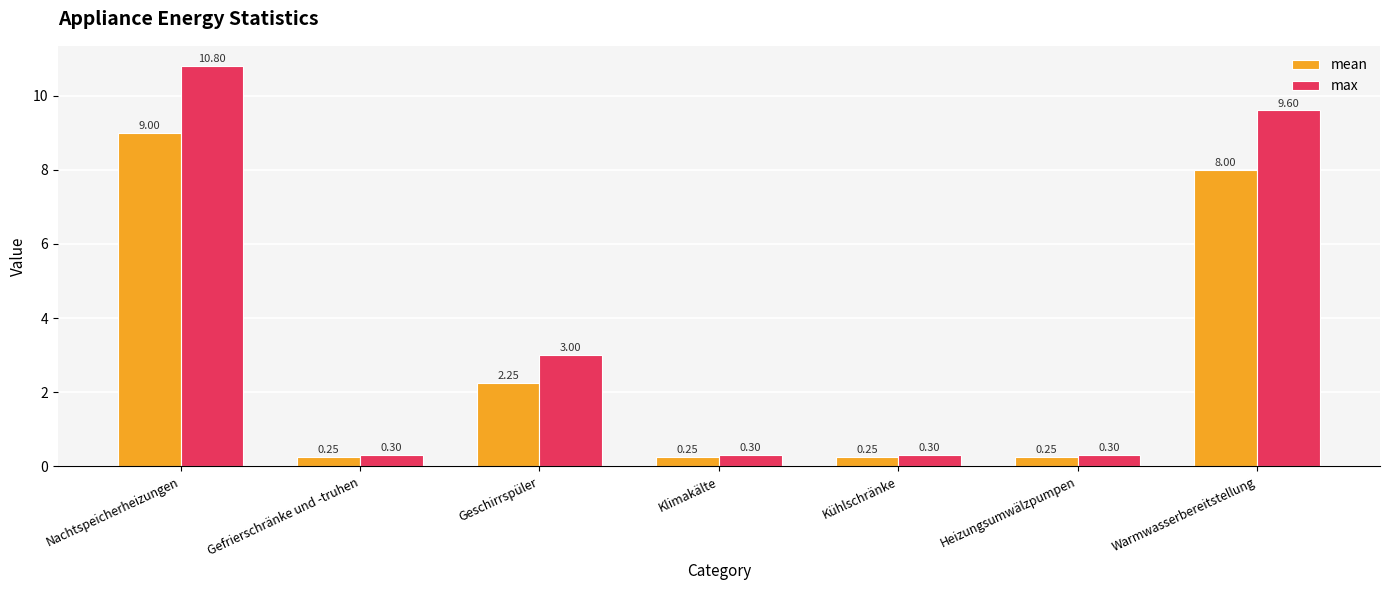

What is the average value of the max series?

3.5